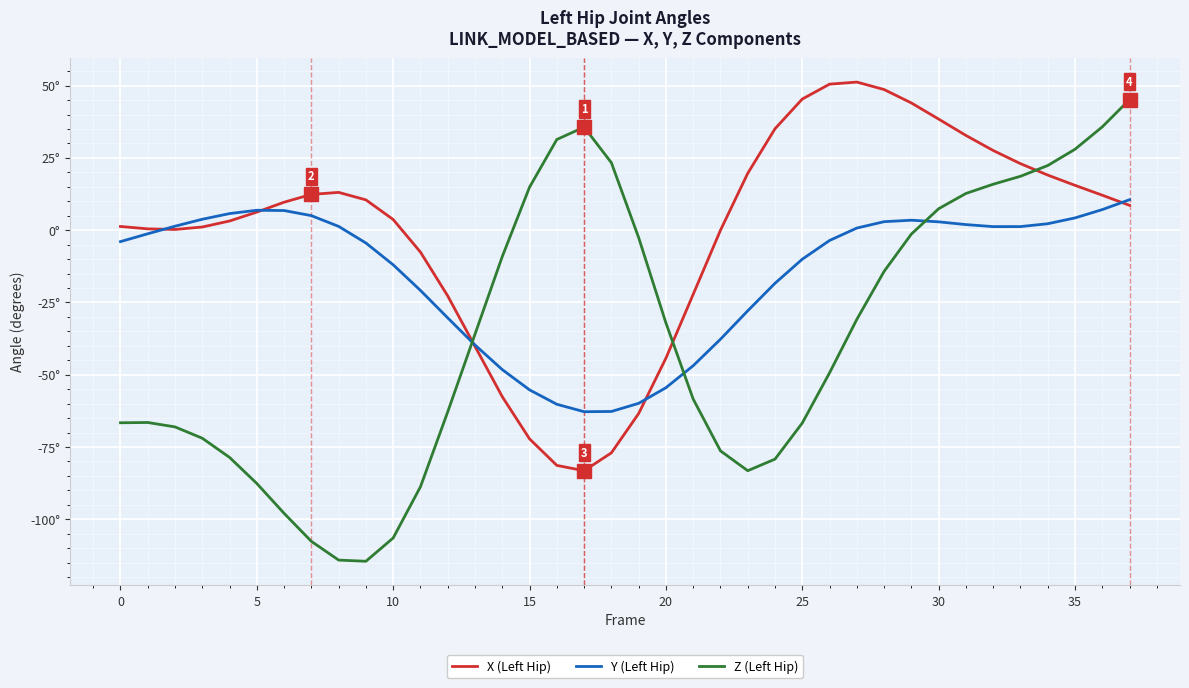

What are all the series names shown in the legend?

X (Left Hip), Y (Left Hip), Z (Left Hip)